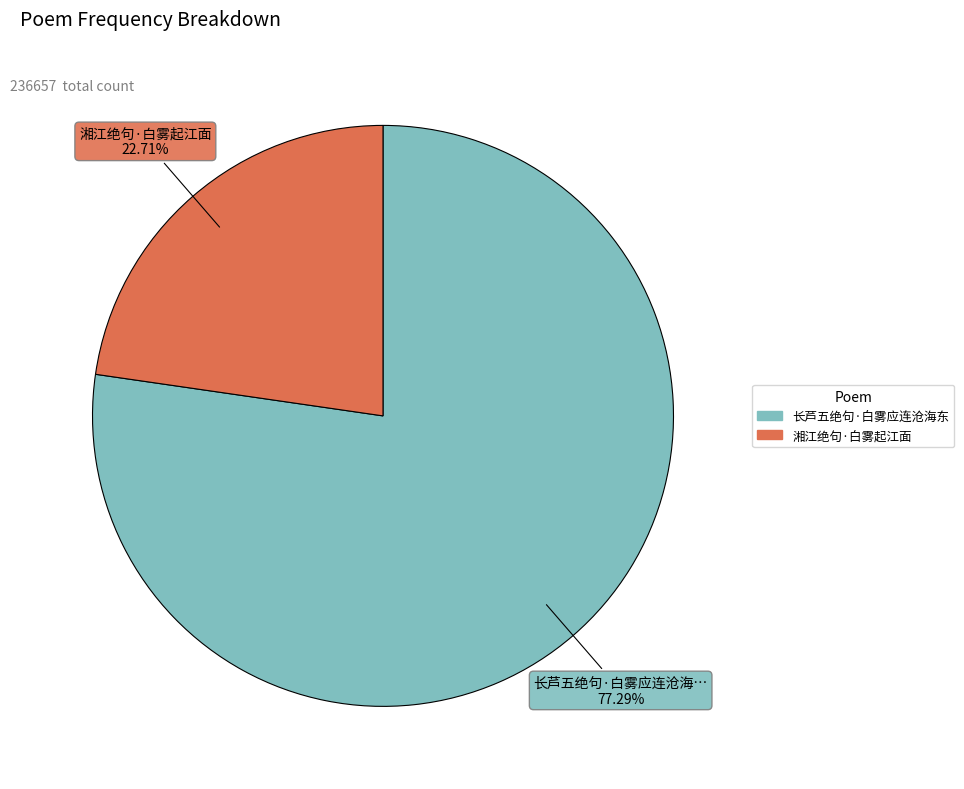

To the nearest percent, what portion does 湘江绝句·白雾起江面 represent?

23%